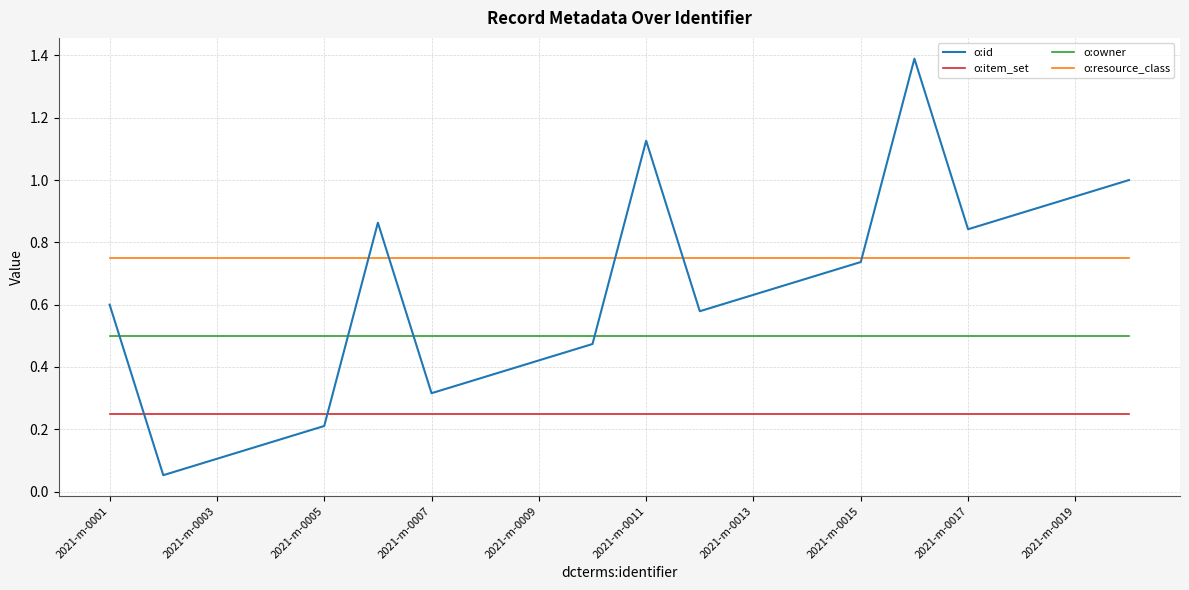

Which series has the largest range (max minus min)?

o:id